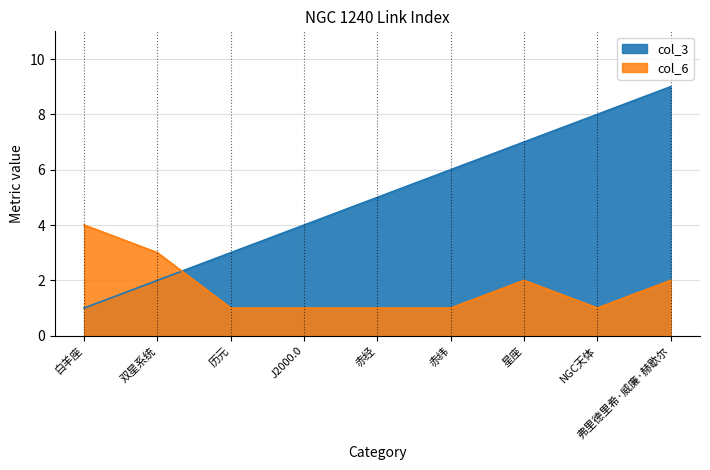

How many lines are shown in the chart?

2